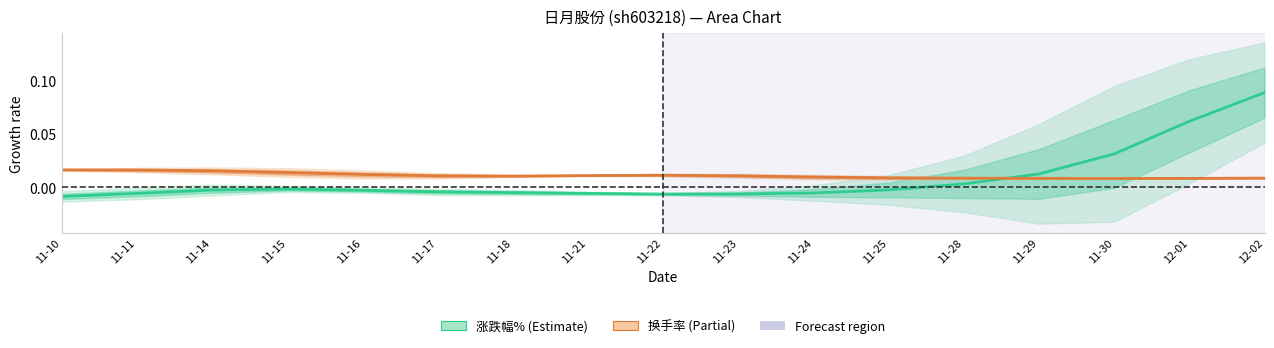

What is the label of the 10th point from the right?

11-21